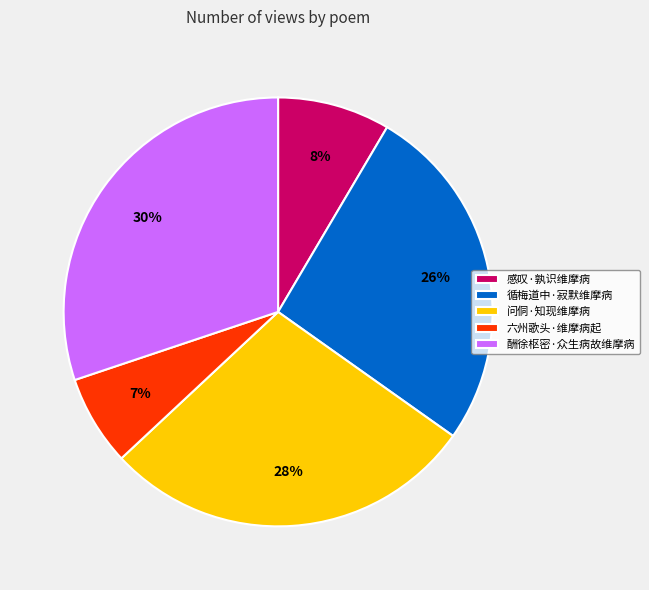

The 问侗·知现维摩病 slice represents 28% of the pie. True or false?

True